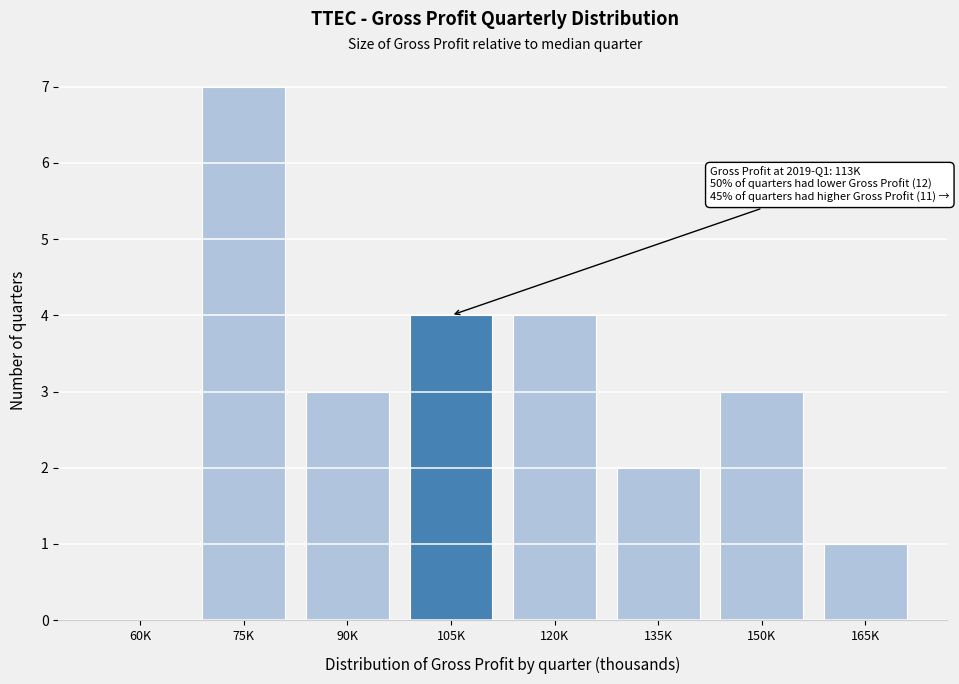

Reading left to right, what are all the values shown in this chart?

60K=0	75K=7	90K=3	105K=4	120K=4	135K=2	150K=3	165K=1